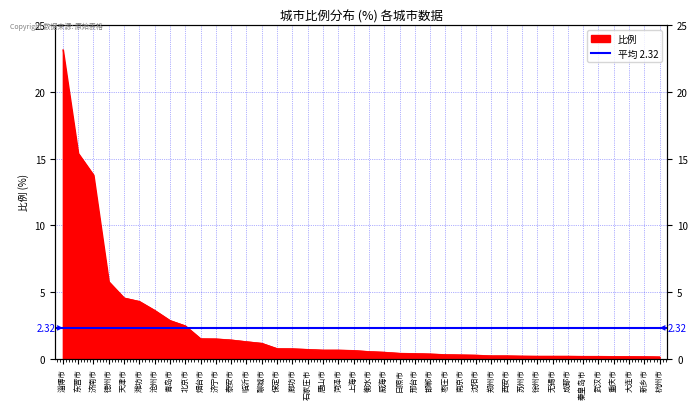

Between 沧州市 and 衡水市, which is larger?

沧州市